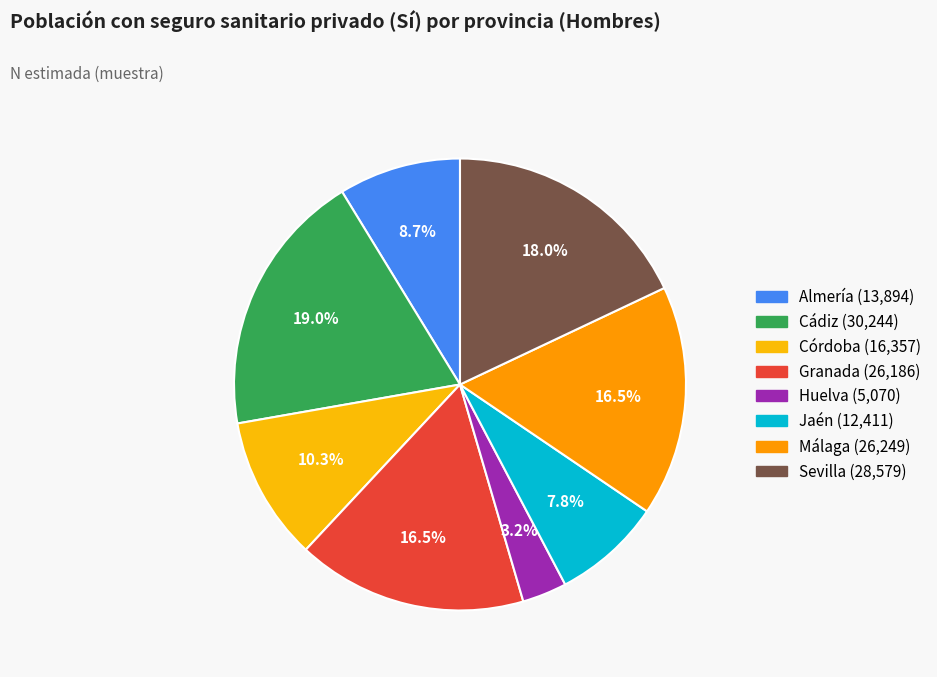

What portion of the pie excludes Málaga?

83.5%